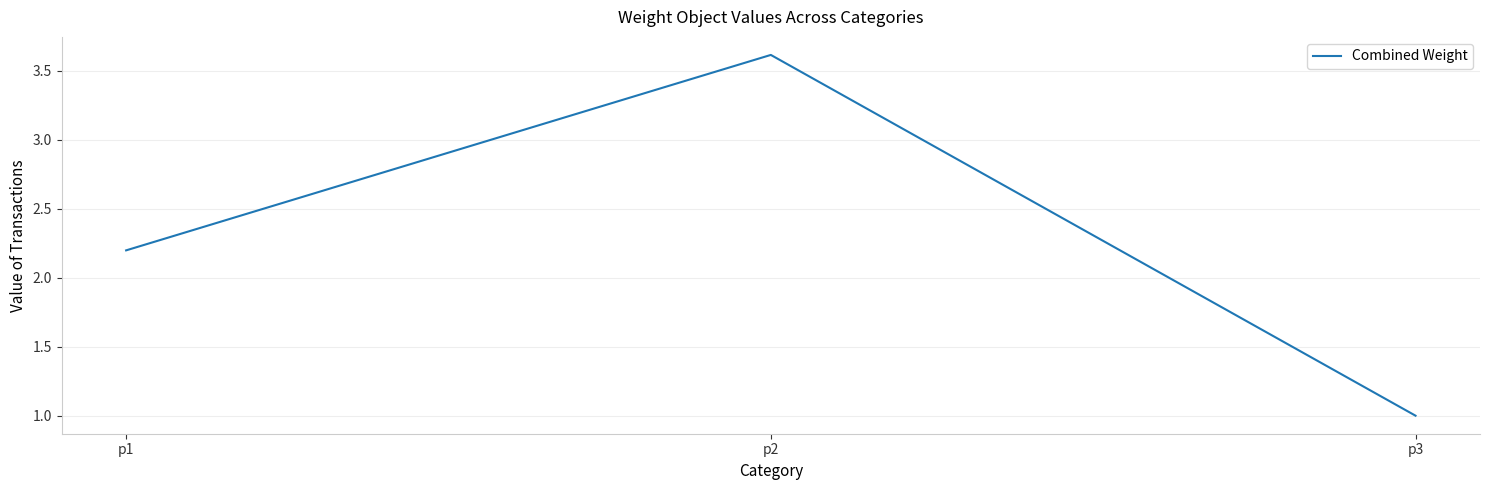

Is it true that the value at p2 is 3.6?

True